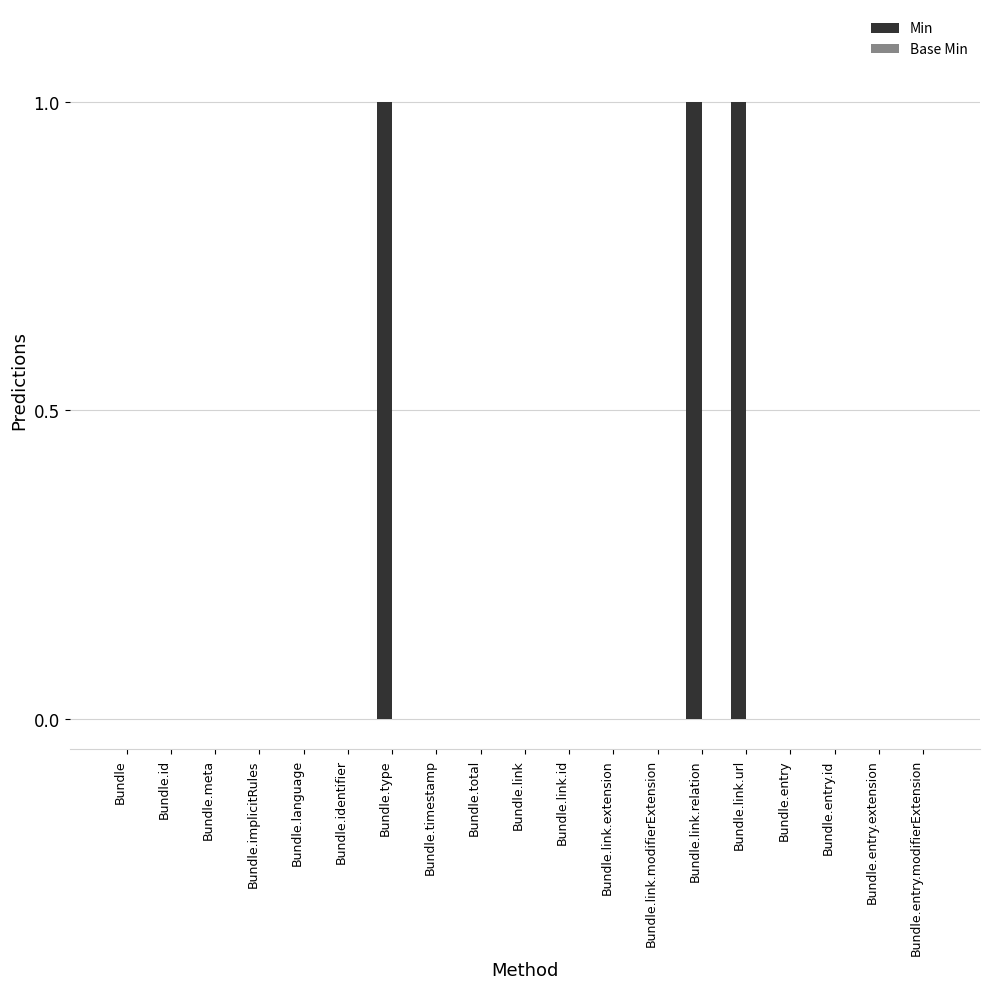

Reading left to right, what are all the values shown in this chart?

Bundle=0	Bundle.id=0	Bundle.meta=0	Bundle.implicitRules=0	Bundle.language=0	Bundle.identifier=0	Bundle.type=1	Bundle.timestamp=0	Bundle.total=0	Bundle.link=0	Bundle.link.id=0	Bundle.link.extension=0	Bundle.link.modifierExtension=0	Bundle.link.relation=1	Bundle.link.url=1	Bundle.entry=0	Bundle.entry.id=0	Bundle.entry.extension=0	Bundle.entry.modifierExtension=0